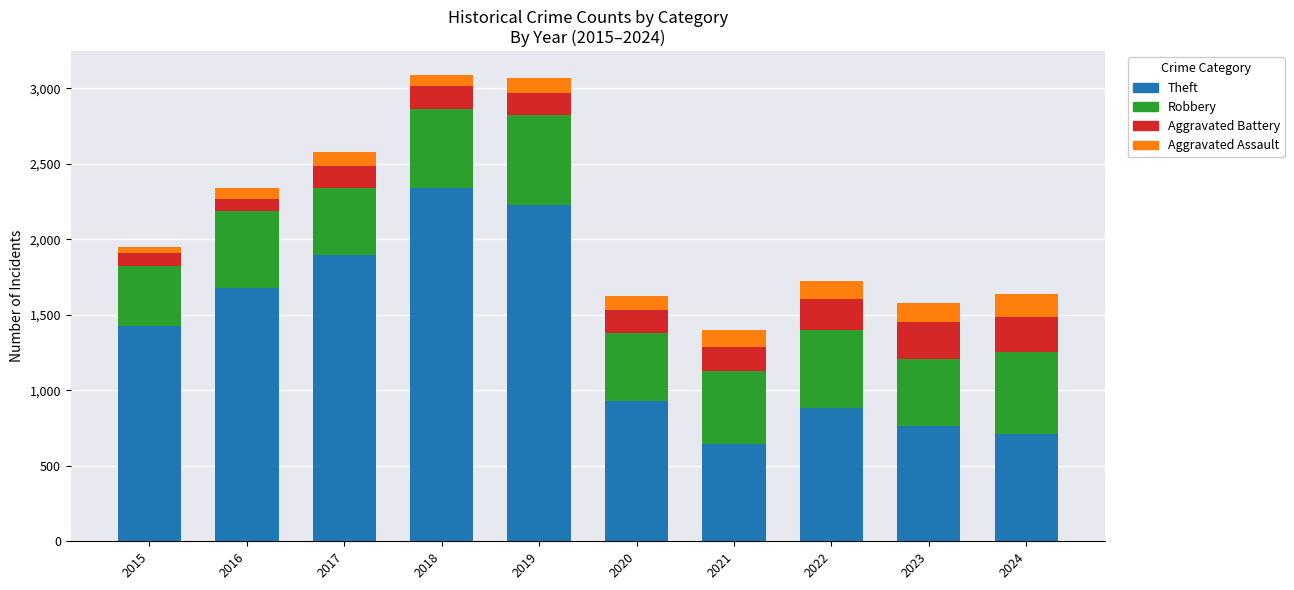

What is the total value across all series at 2016?

2339